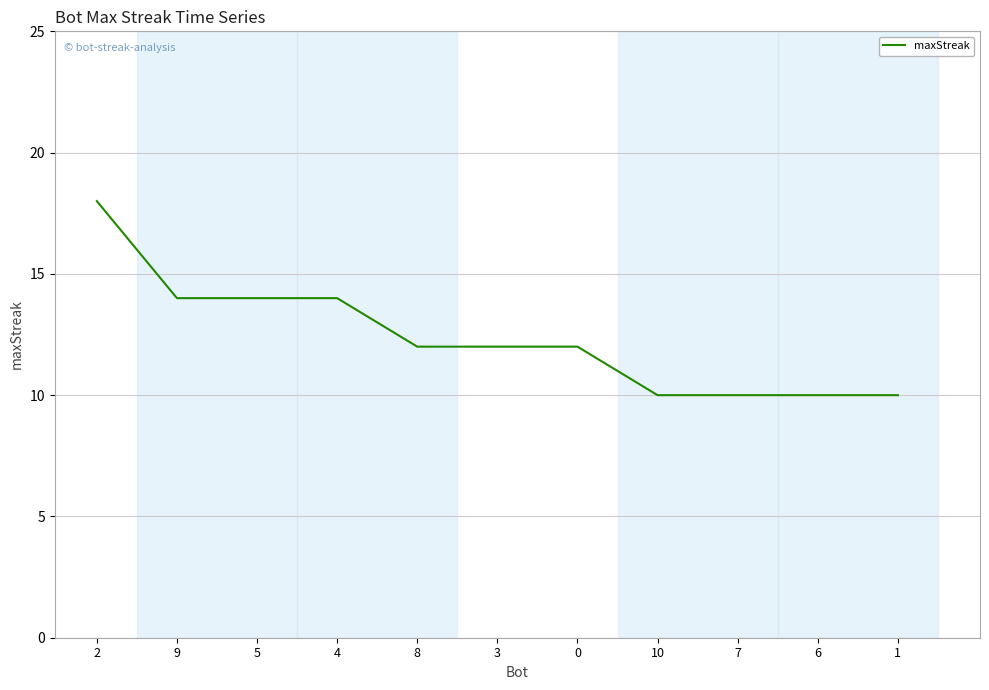

Is it true that the value at 7 is 10?

True